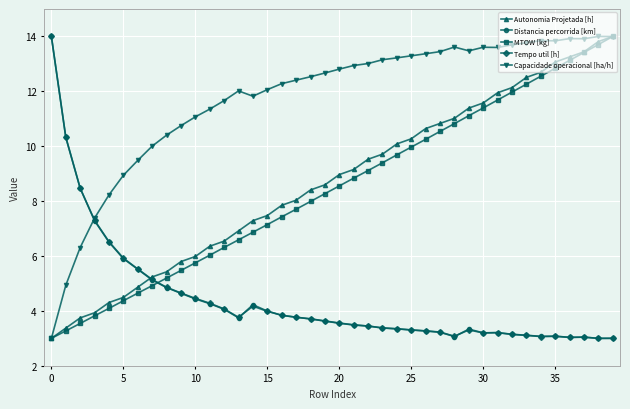

What is the value of the Autonomia Projetada [h] point at the 4th from the left?

3.9